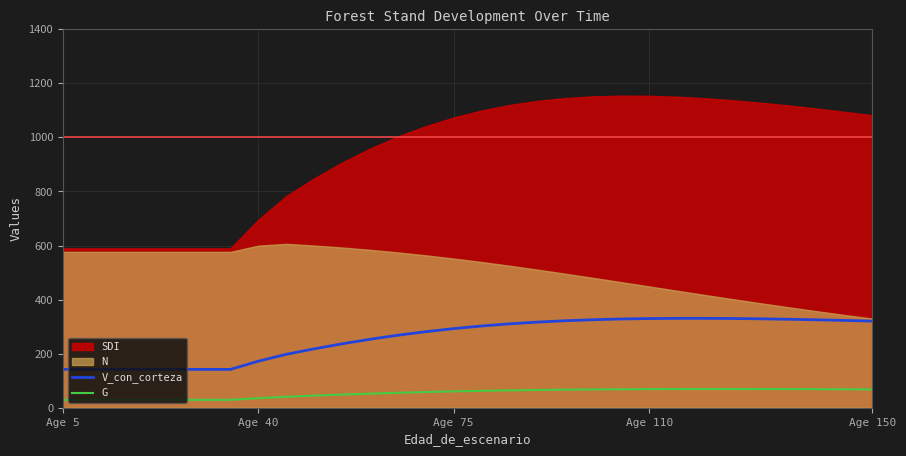

True or false: V_con_corteza and G cross at least once.

False